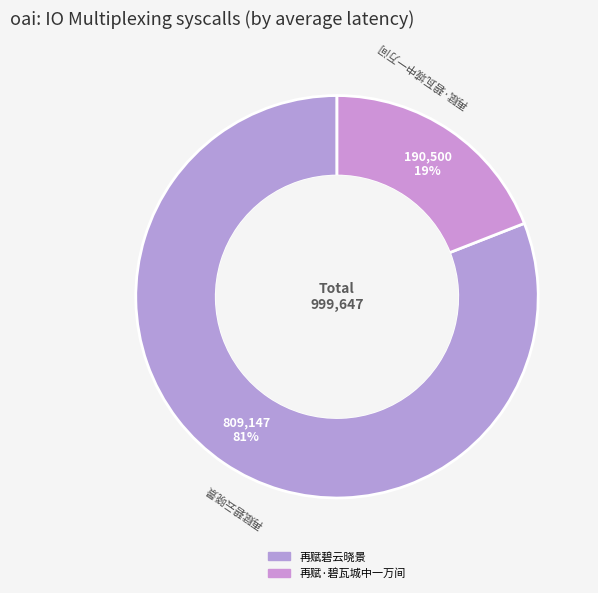

To the nearest percent, what is the average slice percentage?

50%